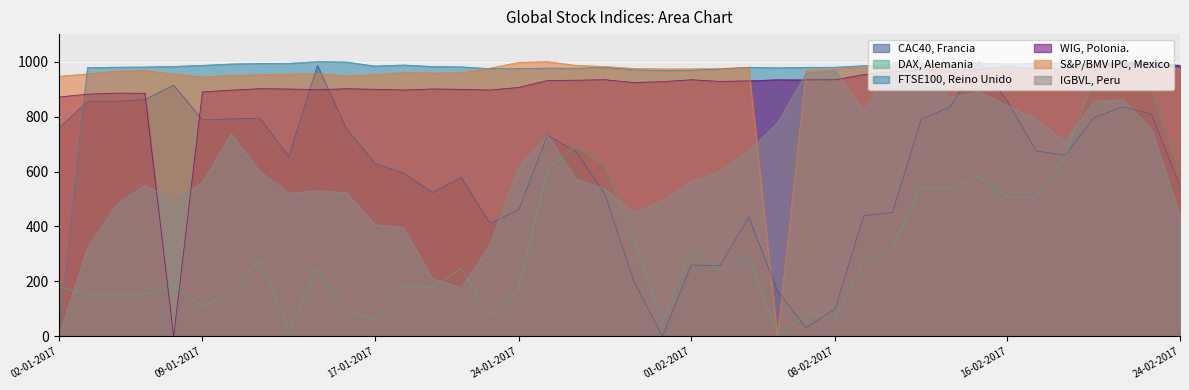

What is the highest value of the IGBVL, Peru series?

1000.0